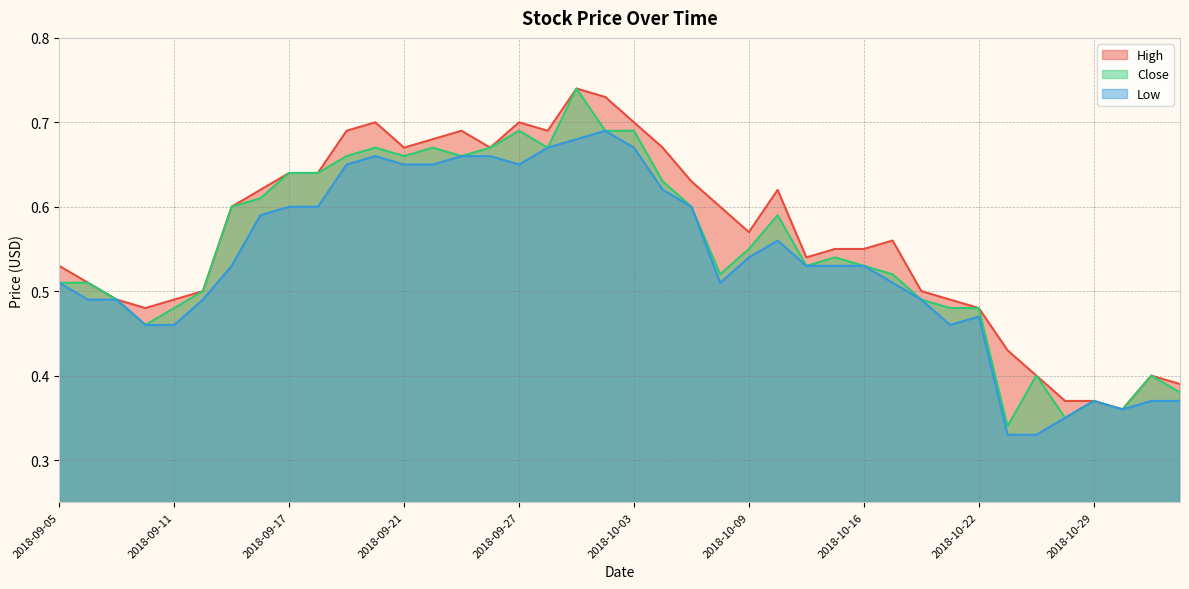

What position from the left is 2018-10-02?

20